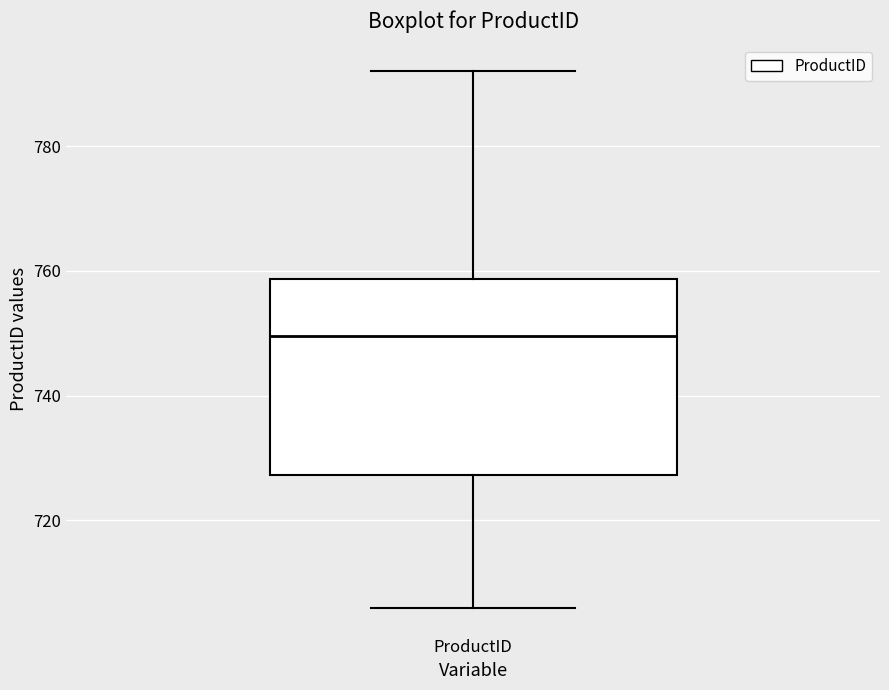

Transcribe this box plot: give where the median line is, the range the box spans, and where the two whiskers end, as read against the y-axis. The values are not printed on the chart, so give them approximately, as read against the axis.

median 750, box 728 to 758, whiskers 706 to 792